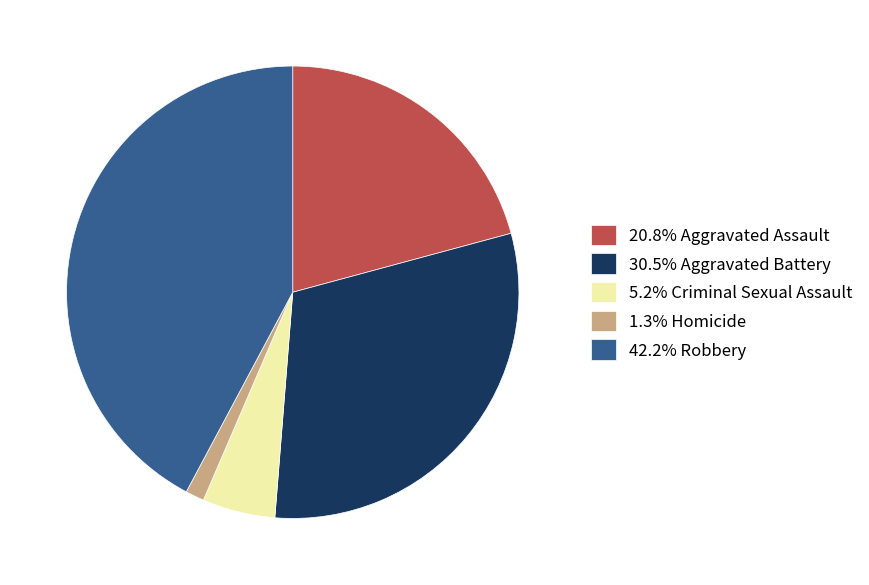

Is the sum of 5.2% Criminal Sexual Assault and 1.3% Homicide greater than half?

No